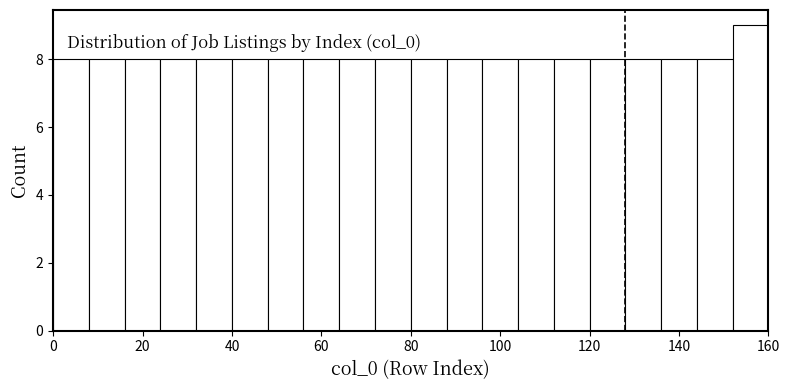

Over which range of the x-axis is the bar tallest?

152 to 160